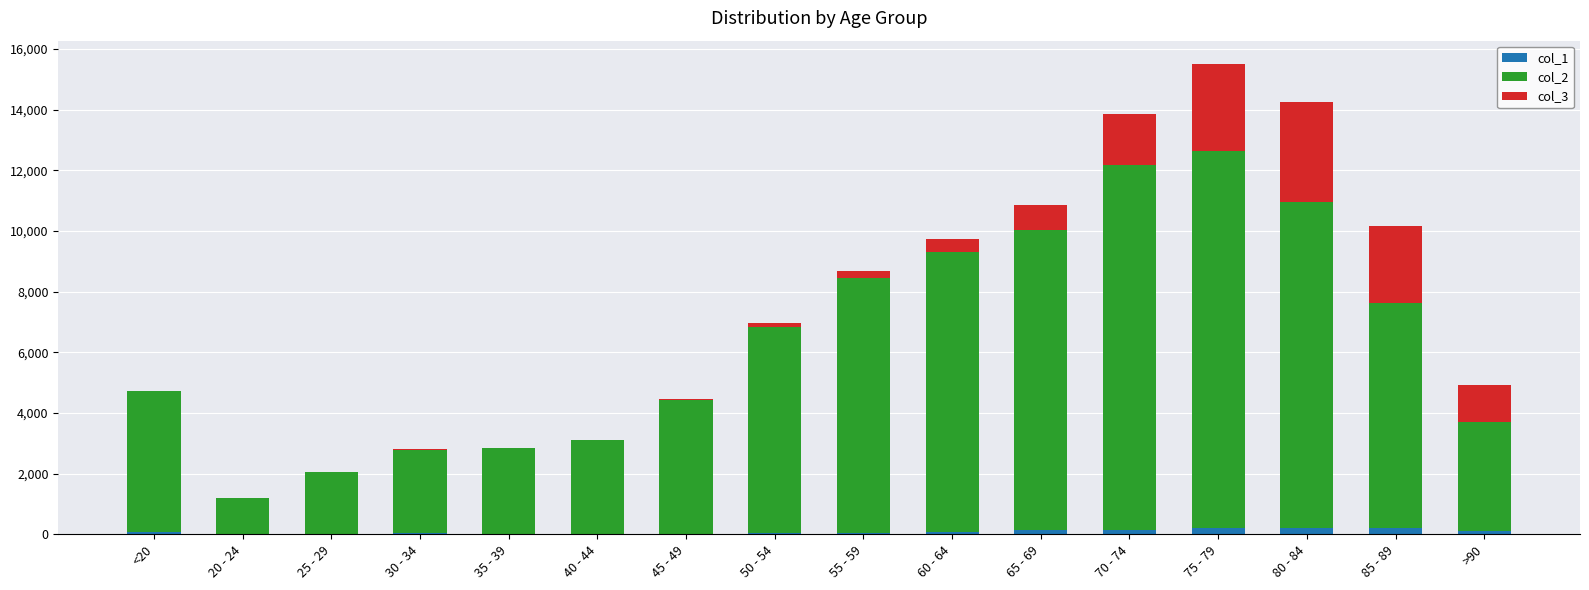

At which category is the sum across all series the highest?

75 - 79